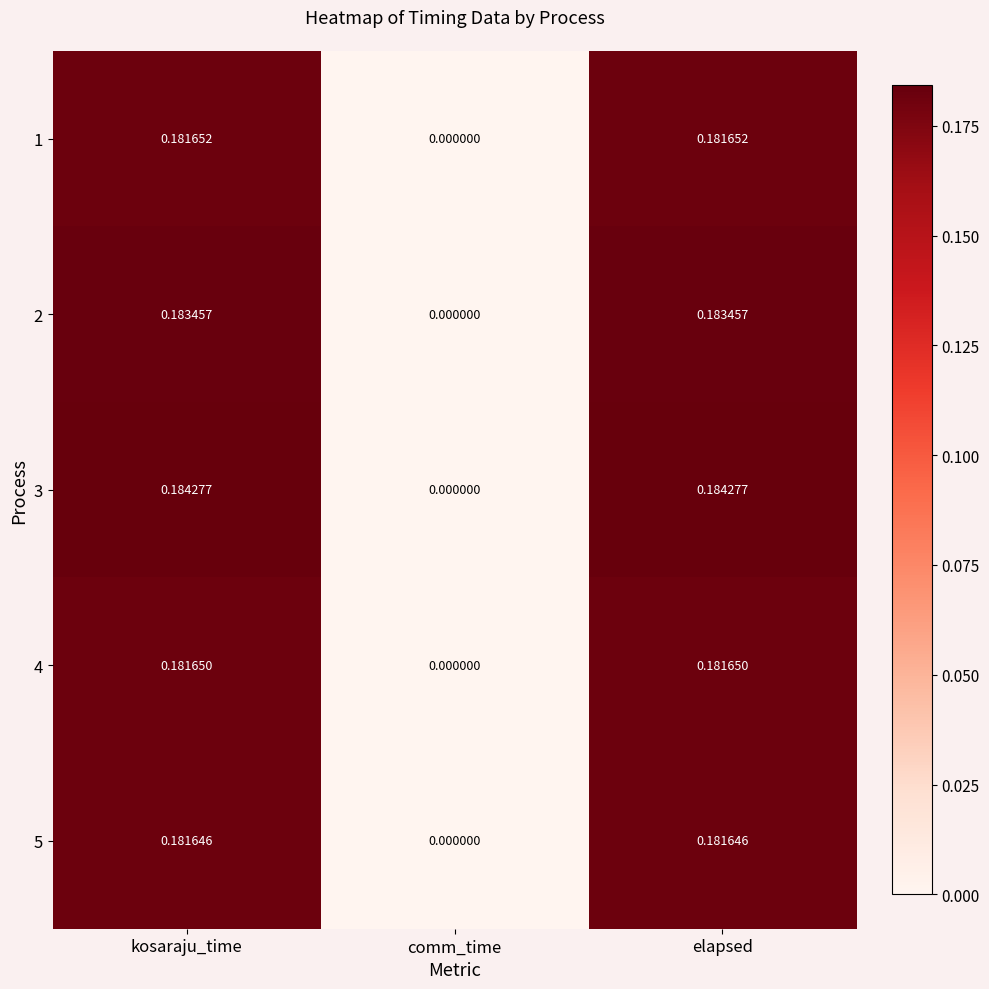

Is the value of 4 at comm_time greater than the value of 1 at elapsed?

No